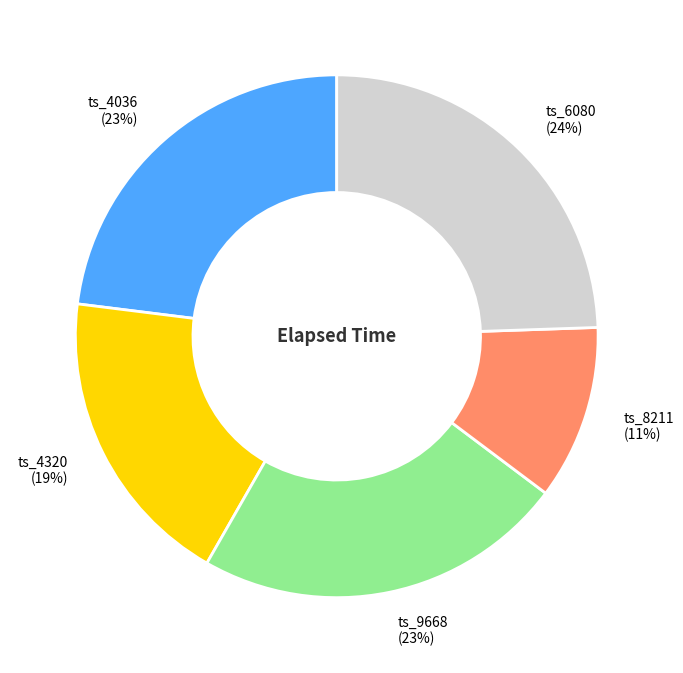

To the nearest percent, what is the average slice percentage?

20%